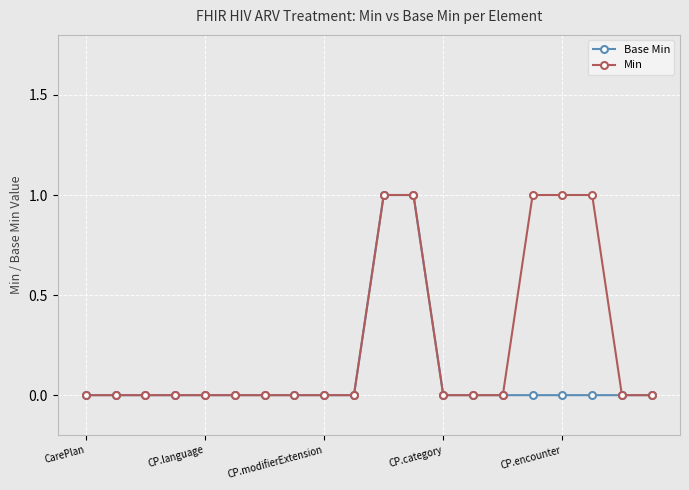

Which series has the largest total across all categories?

Min